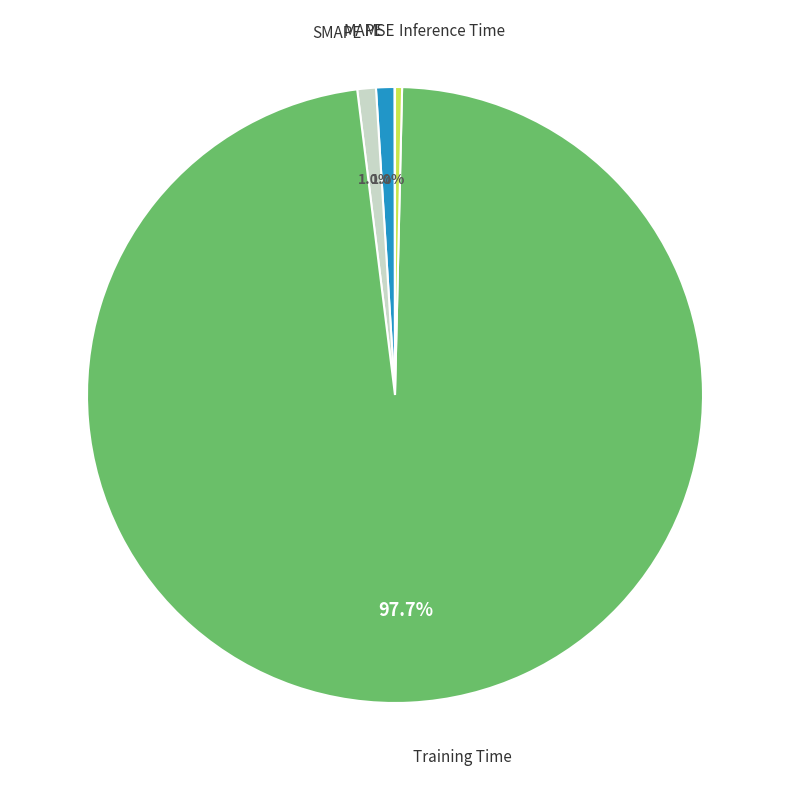

Is there any slice that represents more than half of the pie?

Yes